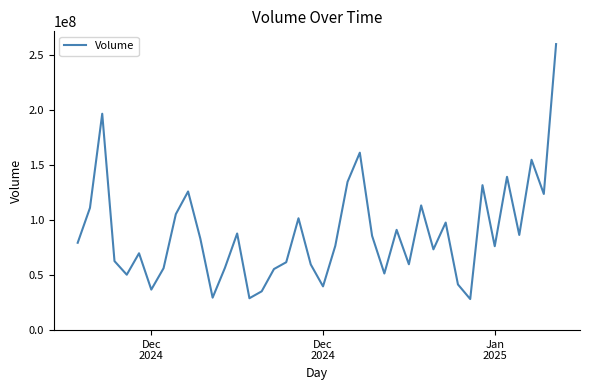

What is the maximum value shown in the chart?

259942615.7